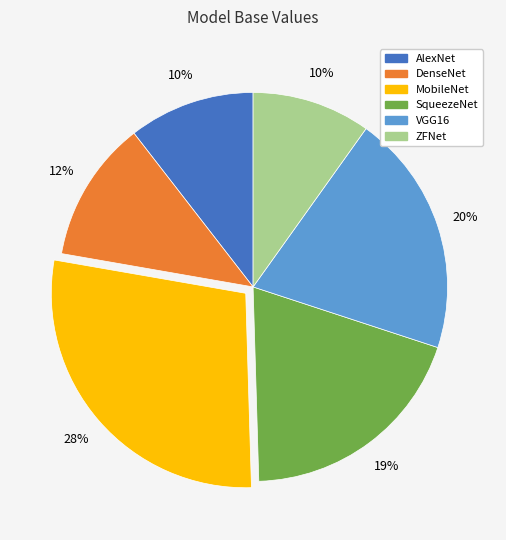

How many slices are in this pie chart?

6